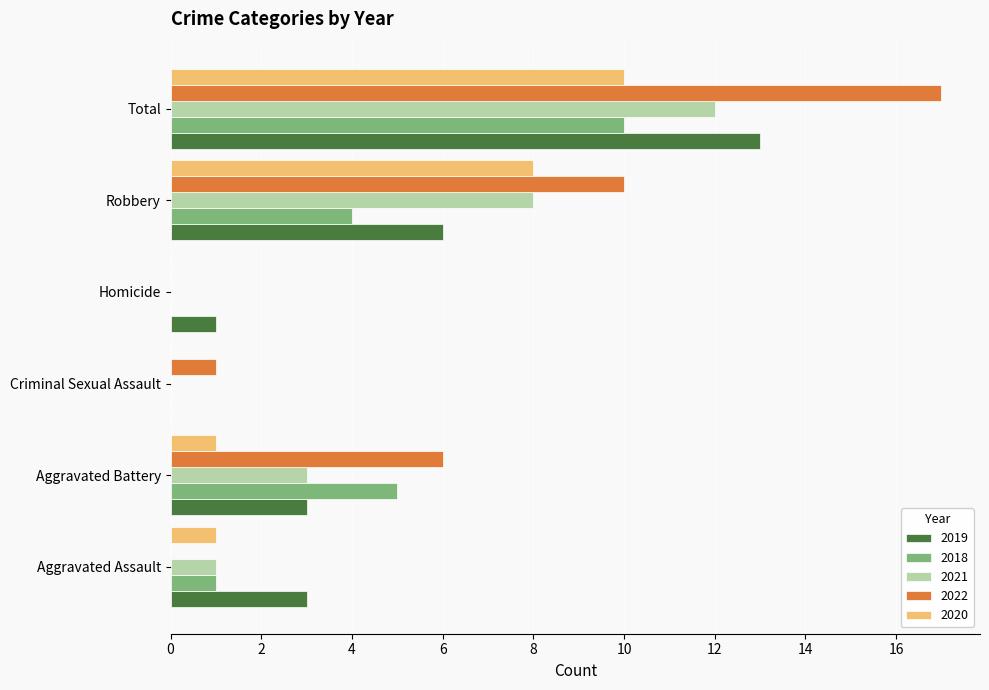

At which category is the sum across all series the highest?

Total